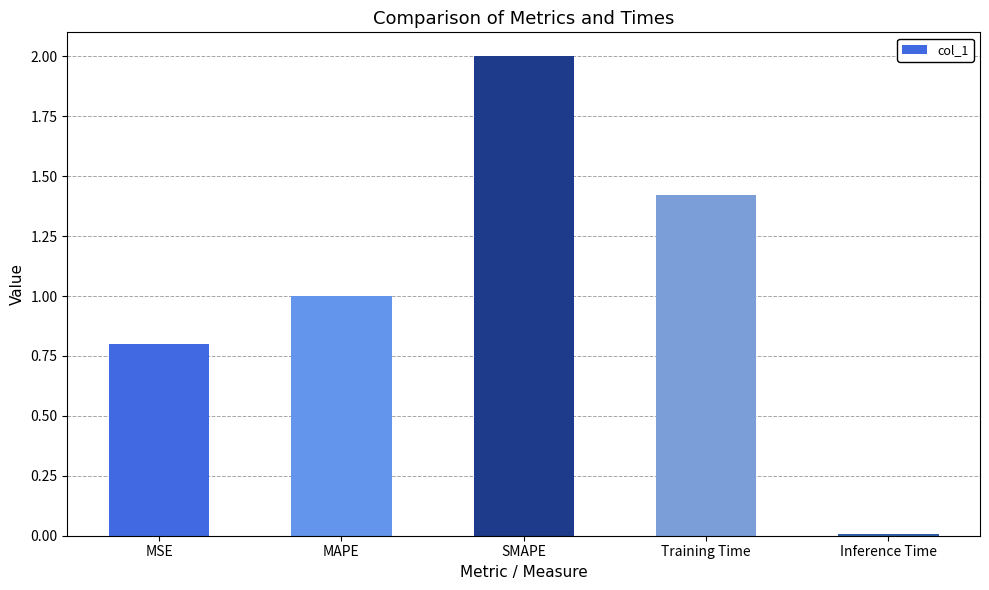

What is the sum of the values at MSE and Inference Time?

0.8